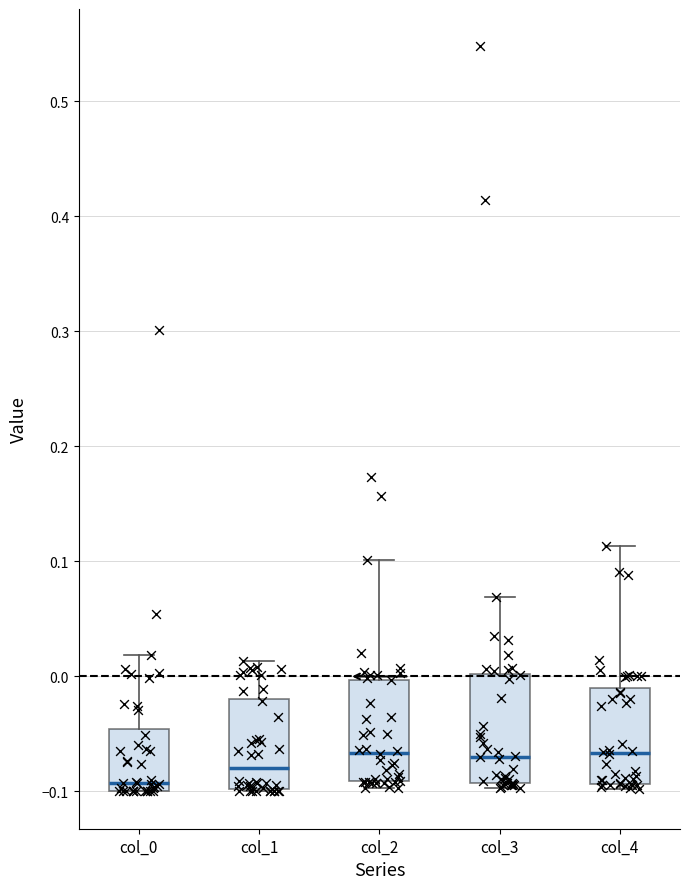

Where does the upper whisker of the box for col_1 end on the y-axis? The values are not printed on the chart, so give them approximately, as read against the axis.

0.01